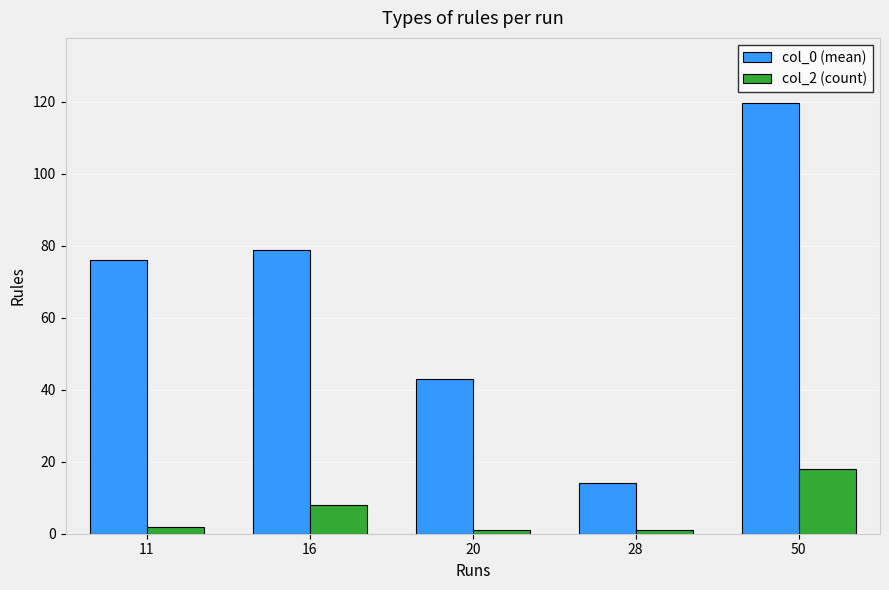

Which series has the largest range (max minus min)?

col_0 (mean)